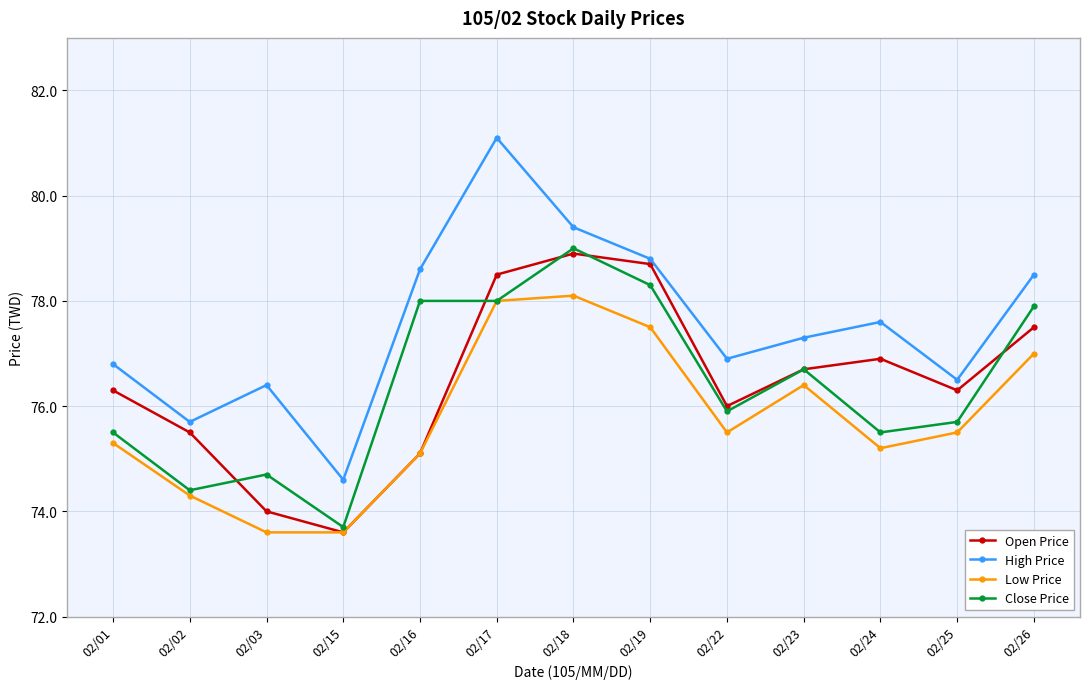

Count the number of data series in this chart.

4